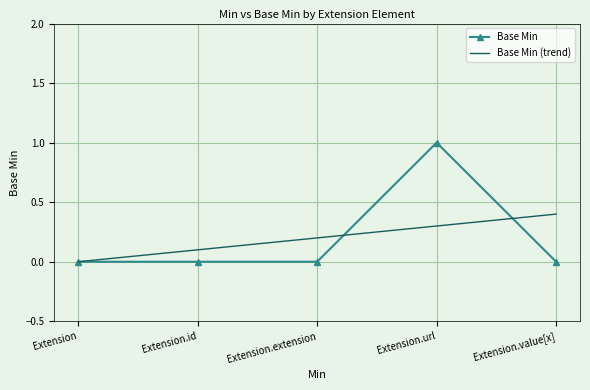

Rank the series by their maximum value, from highest to lowest.

Base Min, Base Min (trend)